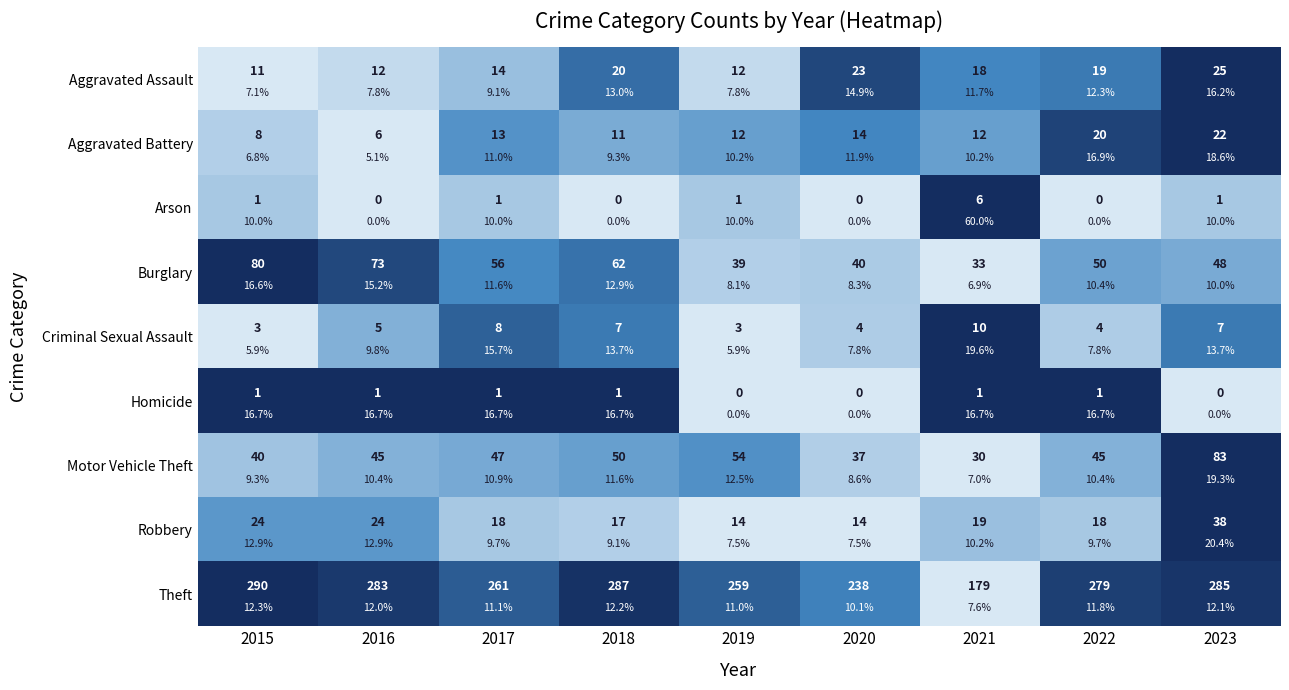

What is the spread (max minus min) of values at 2019?

0.7